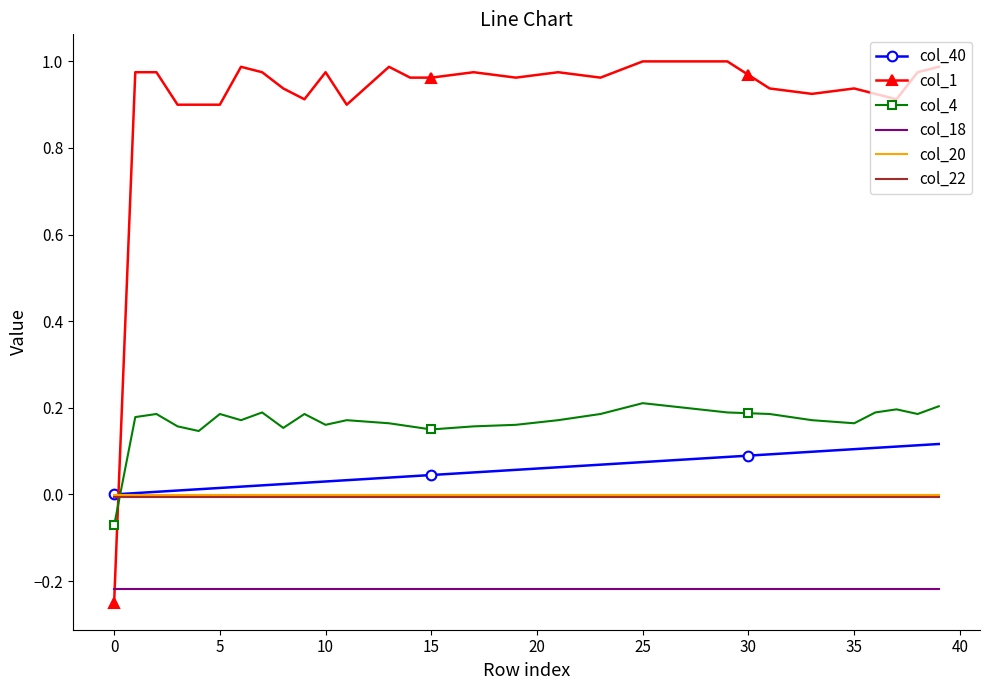

How many times do col_4 and col_20 cross each other?

1